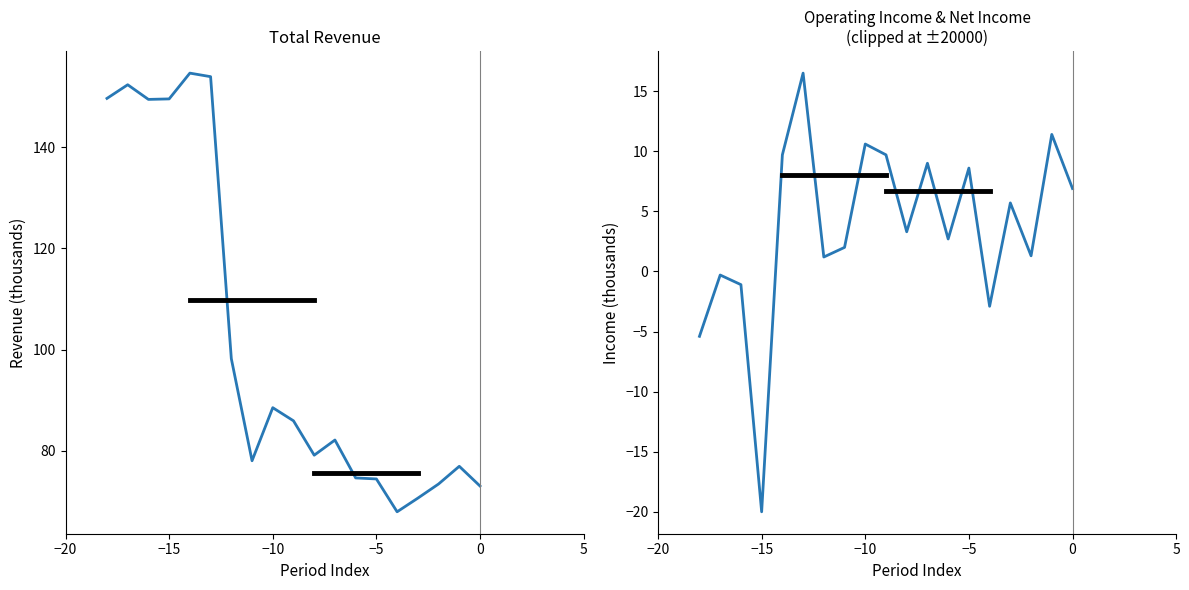

How many values in Operating Income are below zero?

5